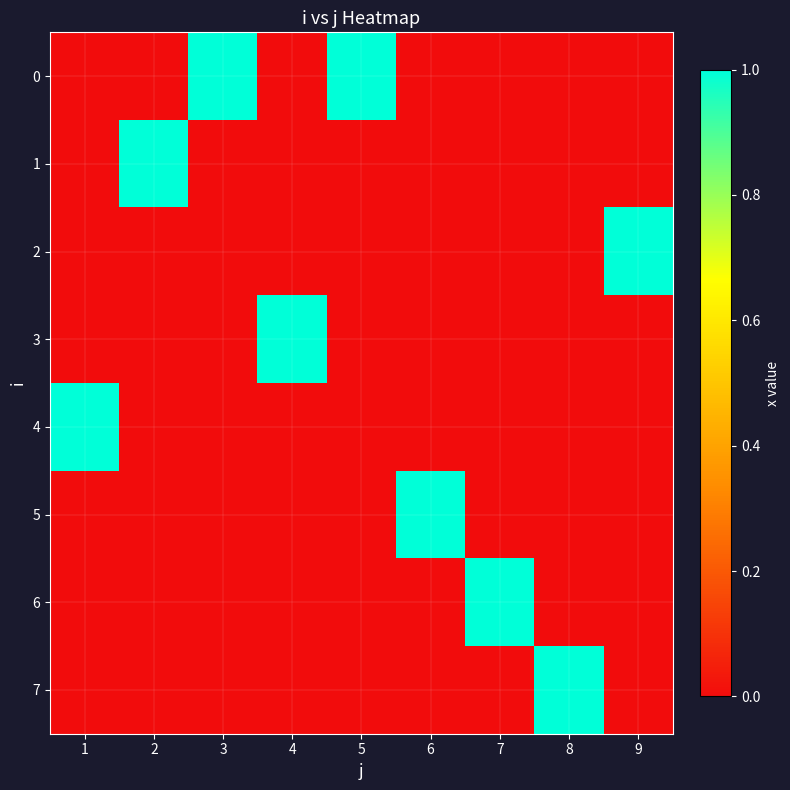

Reading left to right, extract all data points from this chart.

0: 1=0	2=0	3=1	4=0	5=1	6=0	7=0	8=0	9=0
1: 1=0	2=1	3=0	4=0	5=0	6=0	7=0	8=0	9=0
2: 1=0	2=0	3=0	4=0	5=0	6=0	7=0	8=0	9=1
3: 1=0	2=0	3=0	4=1	5=0	6=0	7=0	8=0	9=0
4: 1=1	2=0	3=0	4=0	5=0	6=0	7=0	8=0	9=0
5: 1=0	2=0	3=0	4=0	5=0	6=1	7=0	8=0	9=0
6: 1=0	2=0	3=0	4=0	5=0	6=0	7=1	8=0	9=0
7: 1=0	2=0	3=0	4=0	5=0	6=0	7=0	8=1	9=0